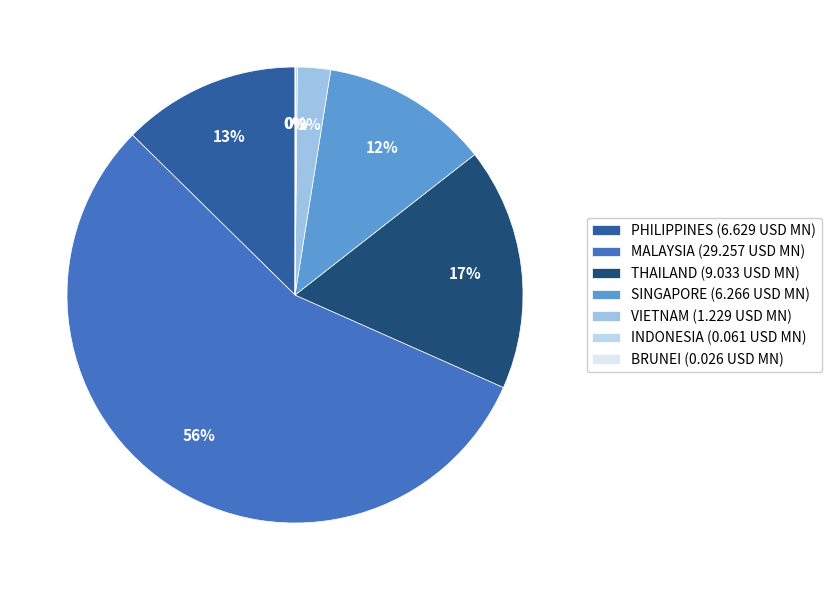

How many slices are in this pie chart?

7